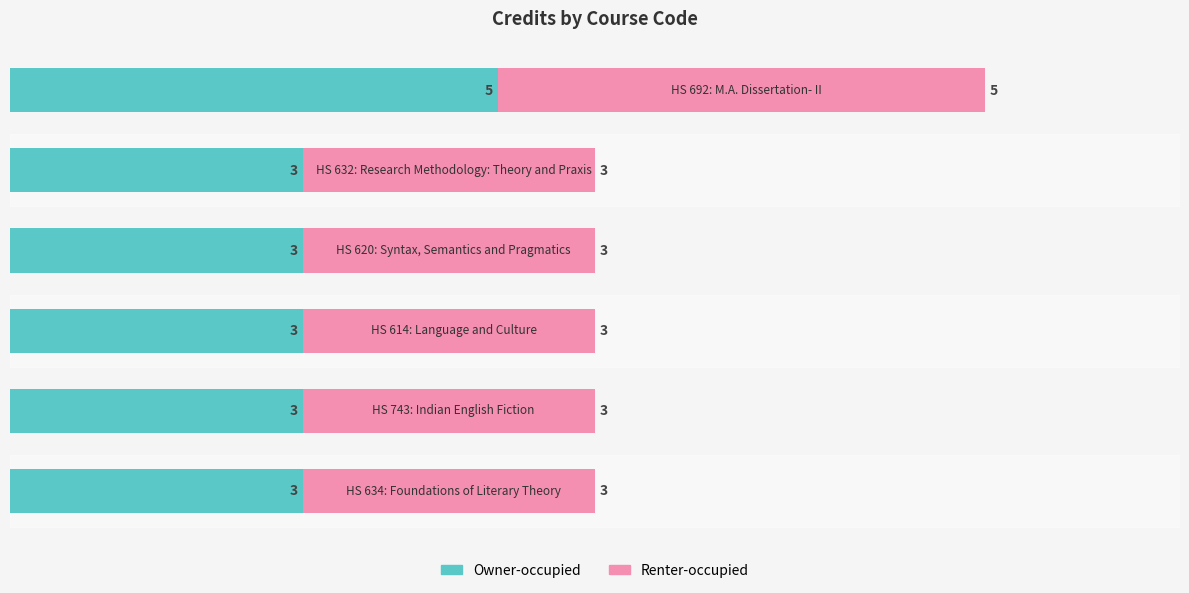

How many series are shown in this chart?

2